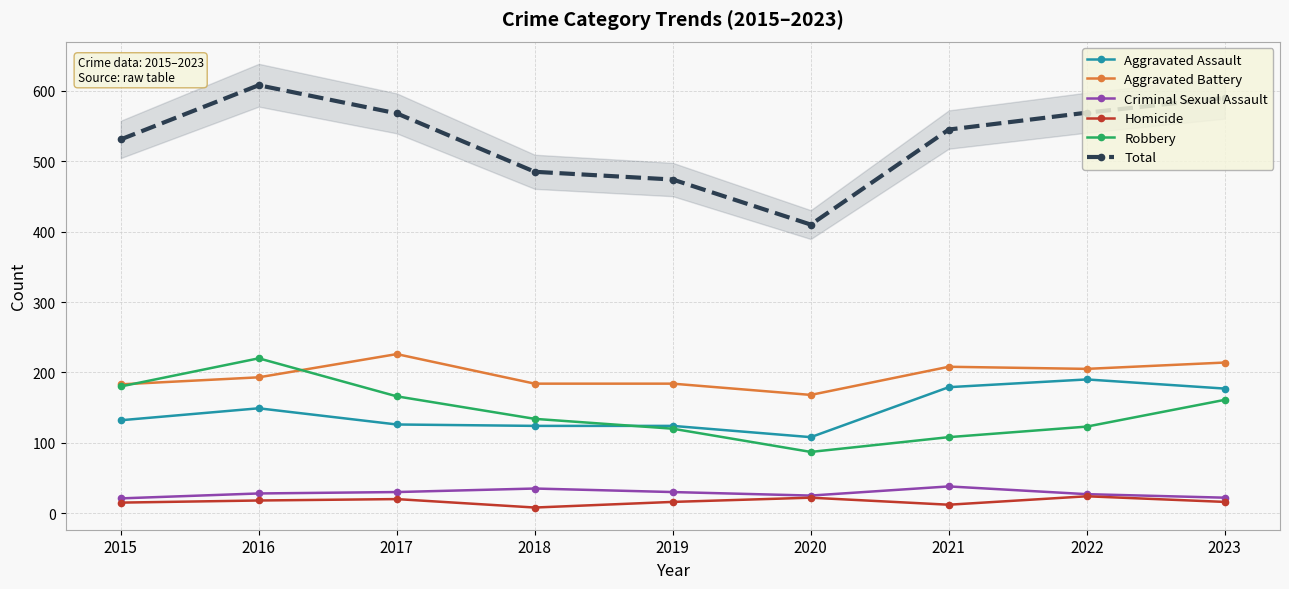

Reading left to right, extract all data points from this chart.

Aggravated Assault: 2015=132	2016=149	2017=126	2018=124	2019=124	2020=108	2021=179	2022=190	2023=177
Aggravated Battery: 2015=183	2016=193	2017=226	2018=184	2019=184	2020=168	2021=208	2022=205	2023=214
Criminal Sexual Assault: 2015=21	2016=28	2017=30	2018=35	2019=30	2020=25	2021=38	2022=27	2023=22
Homicide: 2015=15	2016=18	2017=20	2018=8	2019=16	2020=22	2021=12	2022=24	2023=16
Robbery: 2015=180	2016=220	2017=166	2018=134	2019=120	2020=87	2021=108	2022=123	2023=161
Total: 2015=531	2016=608	2017=568	2018=485	2019=474	2020=410	2021=545	2022=569	2023=590